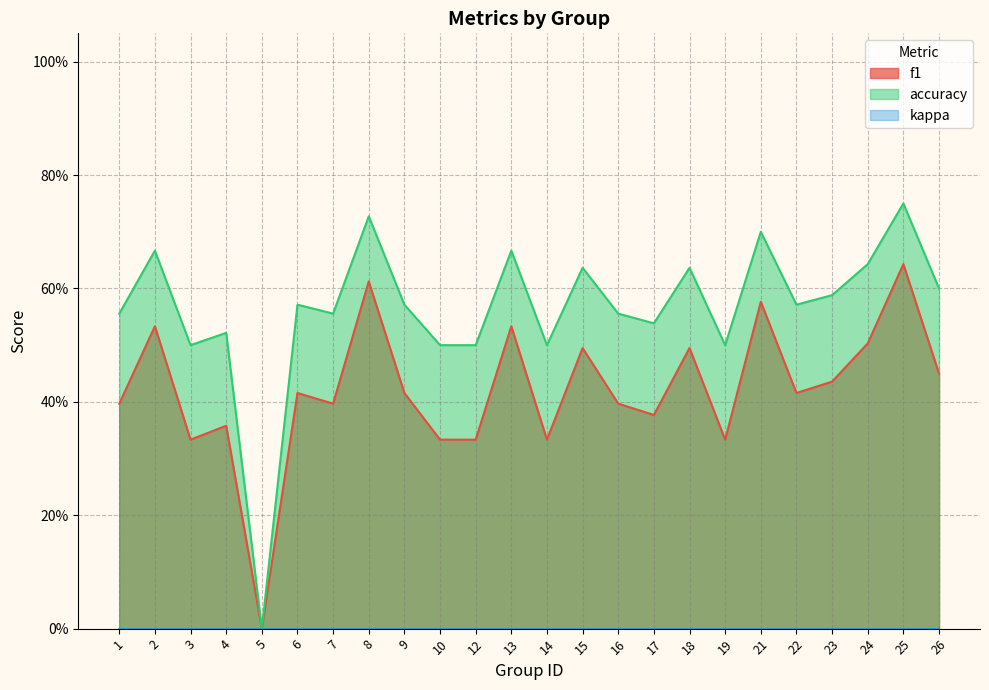

Between 21 and 26, which is larger?

21